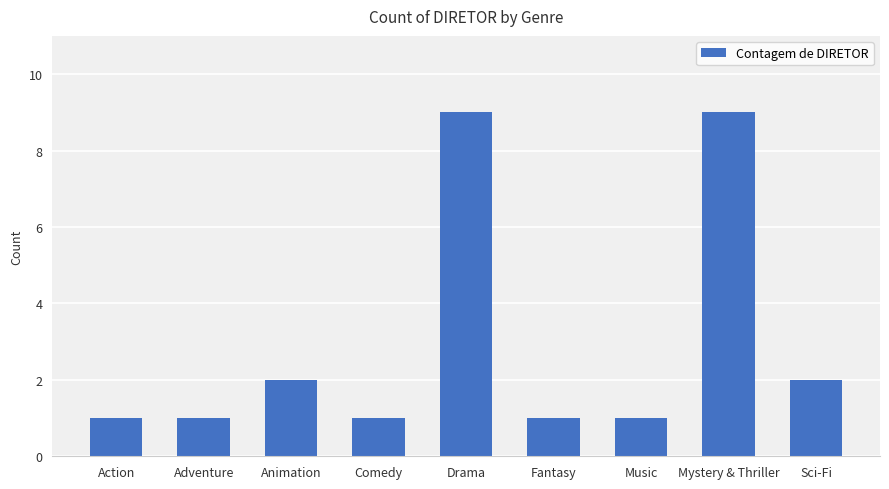

What is the maximum value shown in the chart?

9